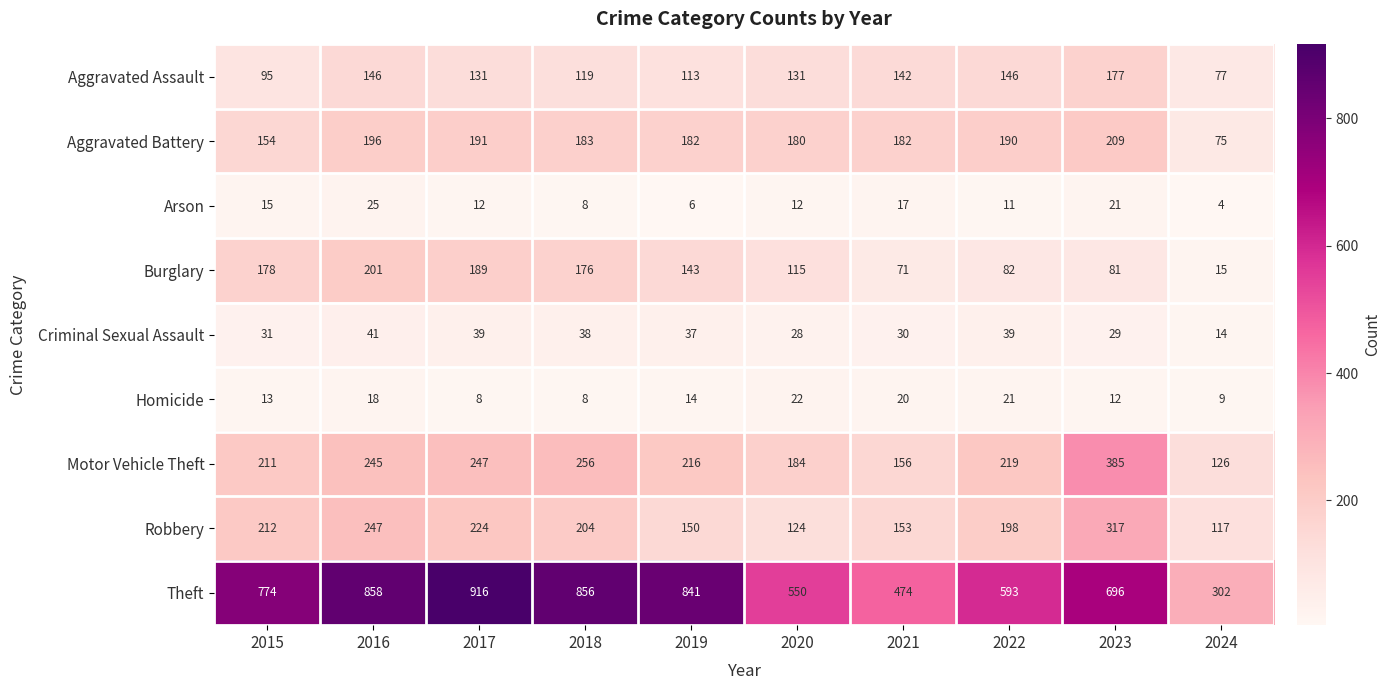

The Burglary series shows 143 at 2019. True or false?

True